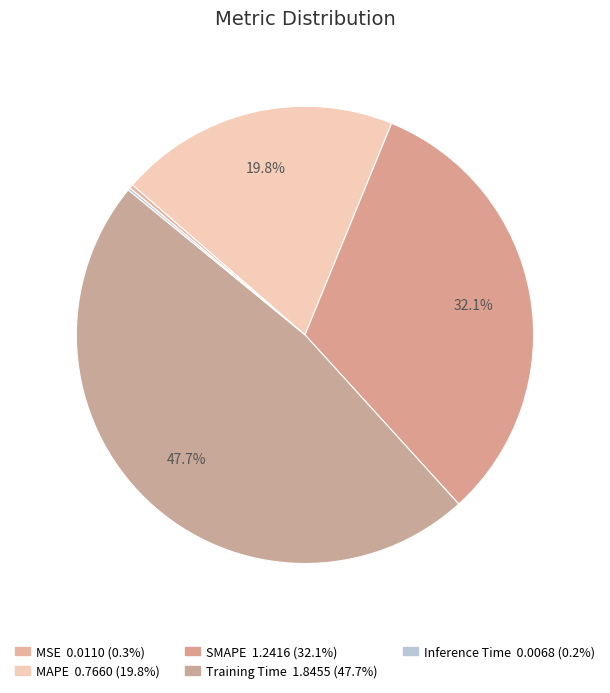

Is there any slice that represents more than half of the pie?

No